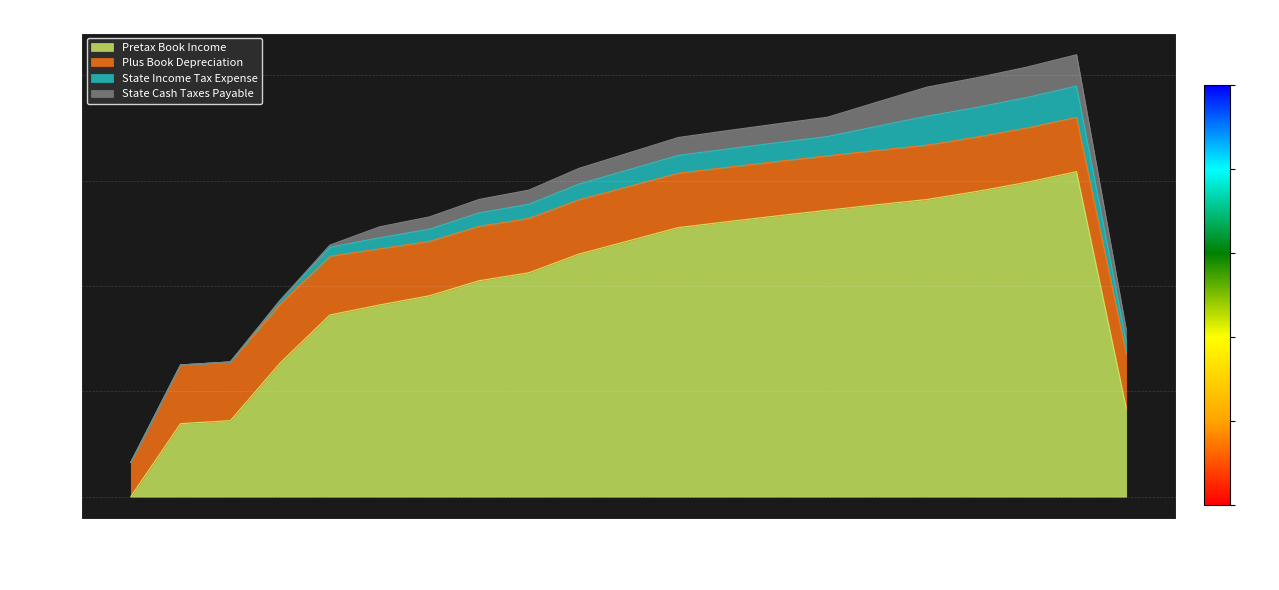

Where is the first local maximum for Pretax Book Income?

2019